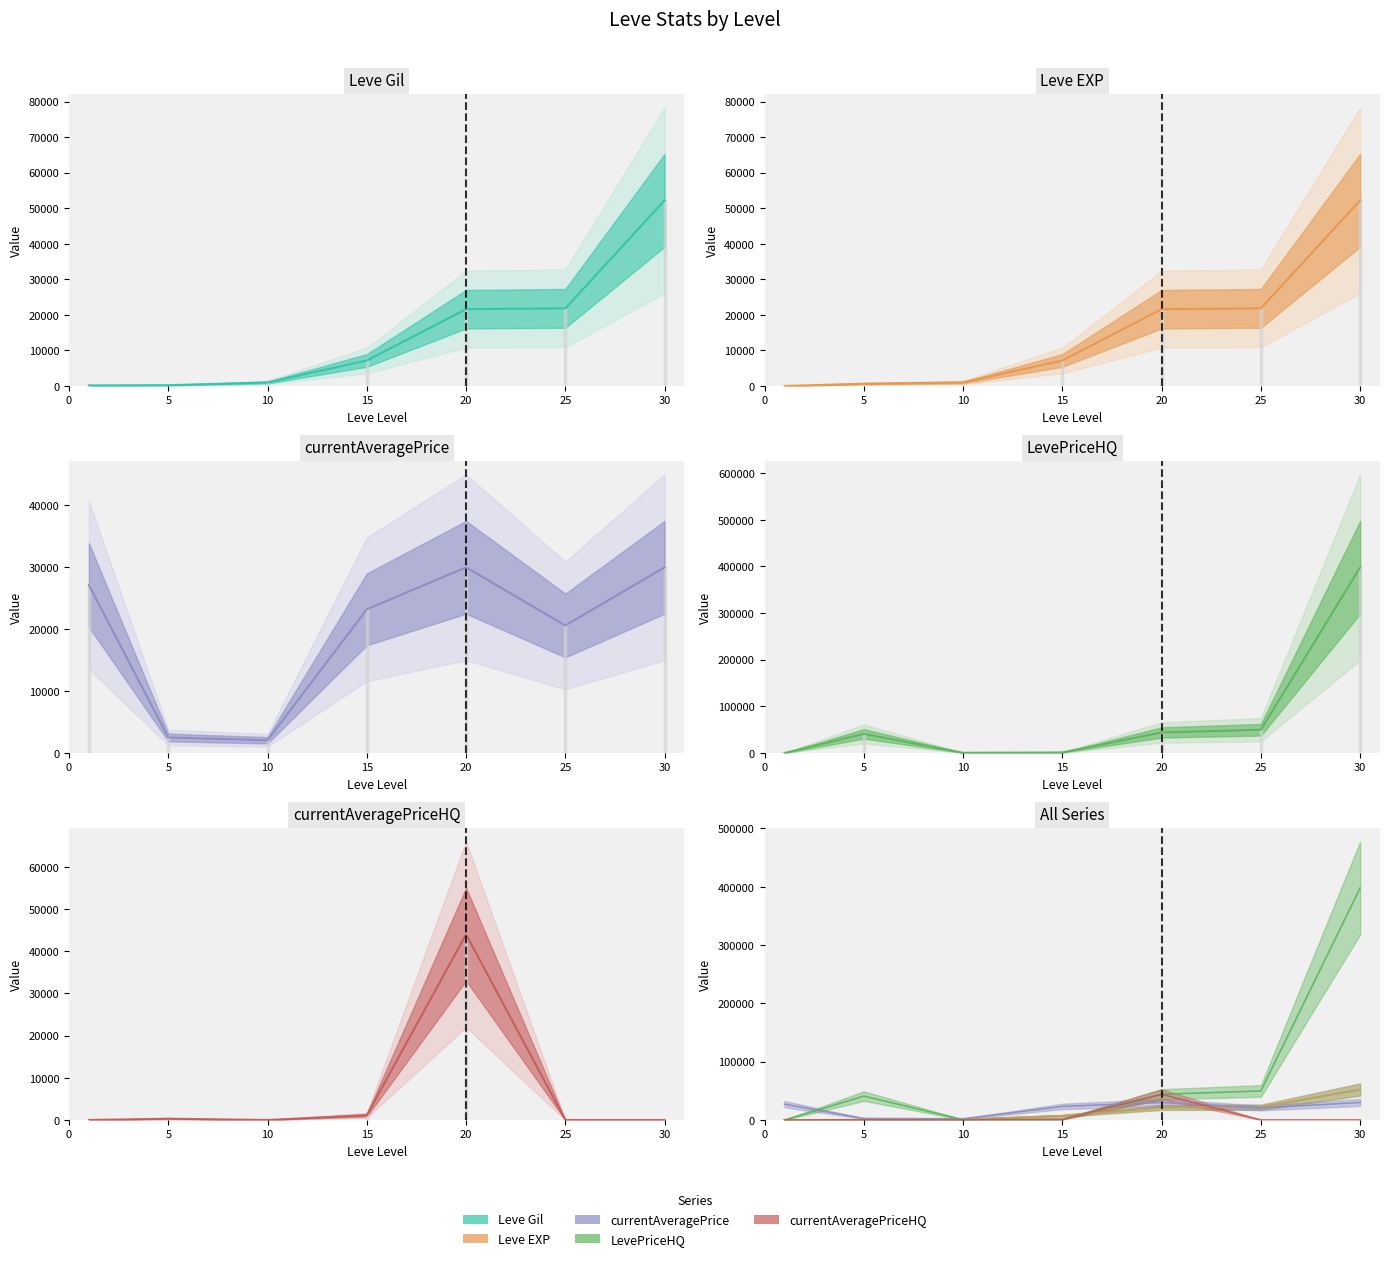

Reading right to left, what are all the values shown in this chart?

Leve Gil: 30=52220	25=21830	20=21600	15=7170	10=990	5=220	1=160
Leve EXP: 30=52220	25=21830	20=21600	15=7170	10=990	5=630	1=1
currentAveragePrice: 30=30000	25=20607	20=30000	15=23218	10=2051	5=2507	1=27128
LevePriceHQ: 30=398000	25=49800	20=44000	15=1124	10=450	5=40933	1=0
currentAveragePriceHQ: 30=0	25=0	20=44000	15=1124	10=0	5=300	1=0